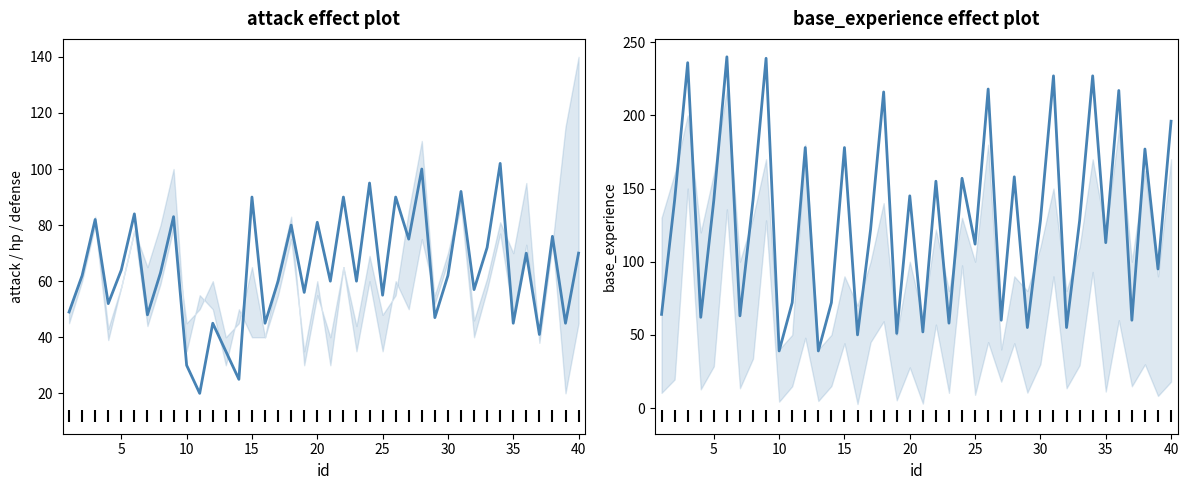

What is the difference between the highest and lowest values at 20?

78